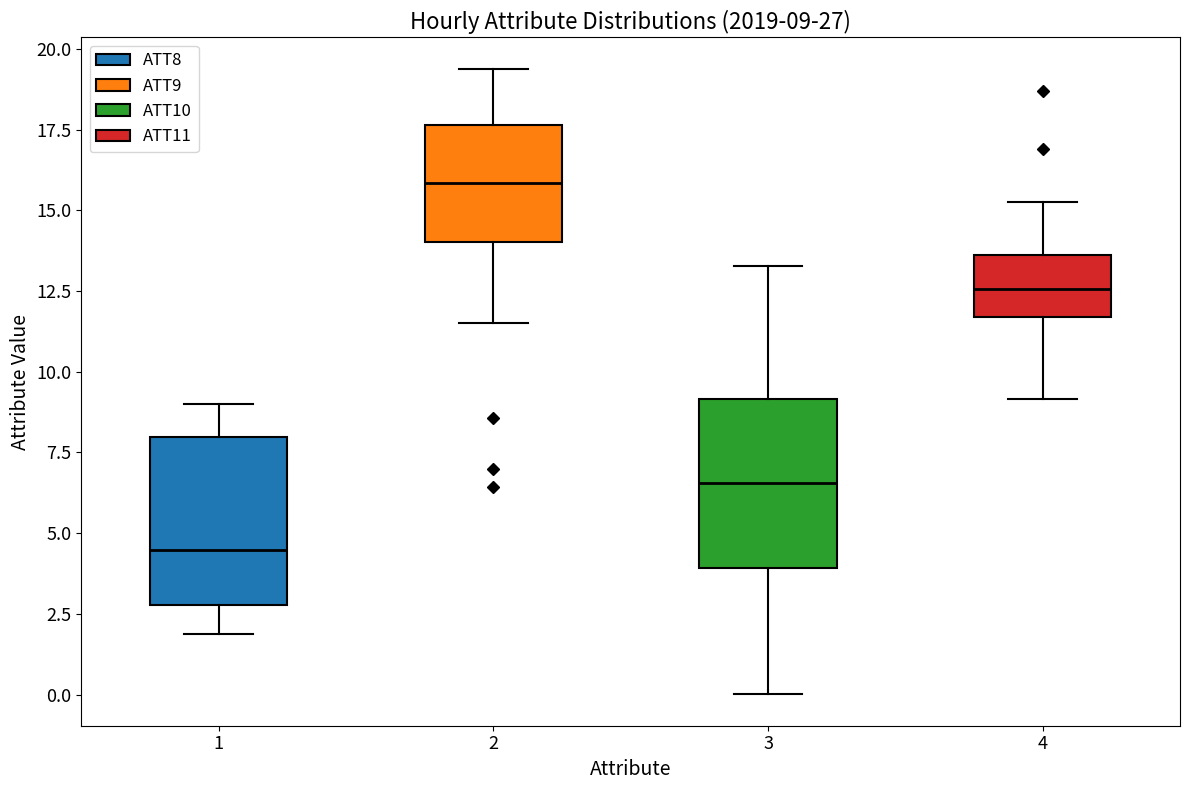

Which box has the lowest median line?

1